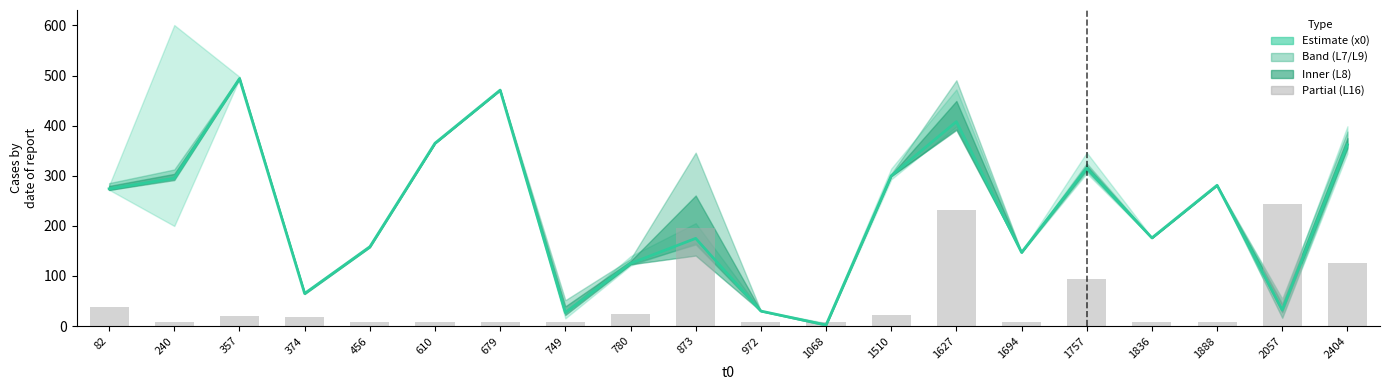

The value of L16 at 679 is 11.1. True or false?

False